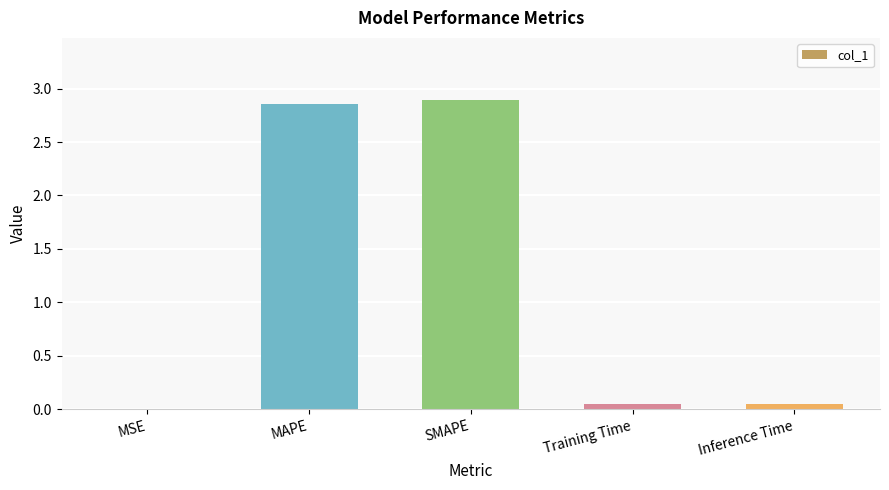

True or false: the data shows 0.0 at Inference Time.

True